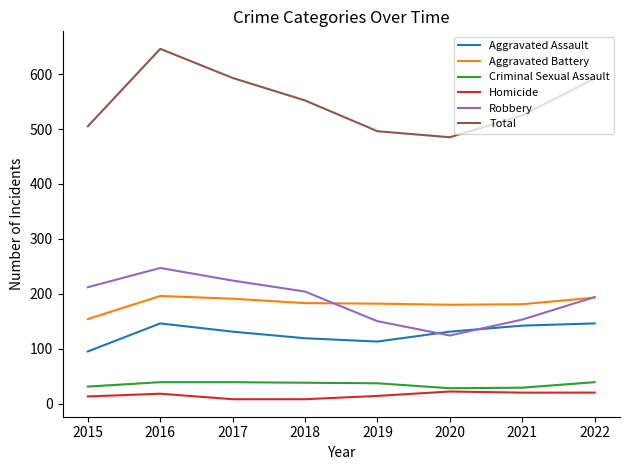

At how many categories does at least one series exceed 157?

8